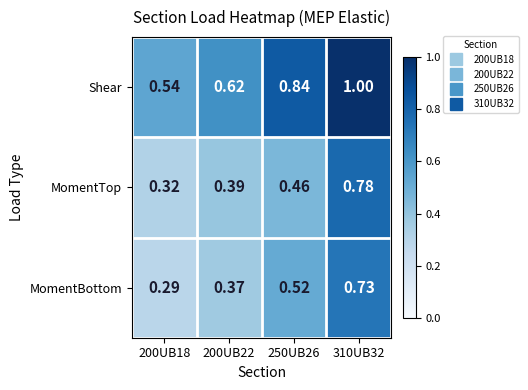

Rank the series at 250UB26 from lowest to highest value.

MomentTop, MomentBottom, Shear